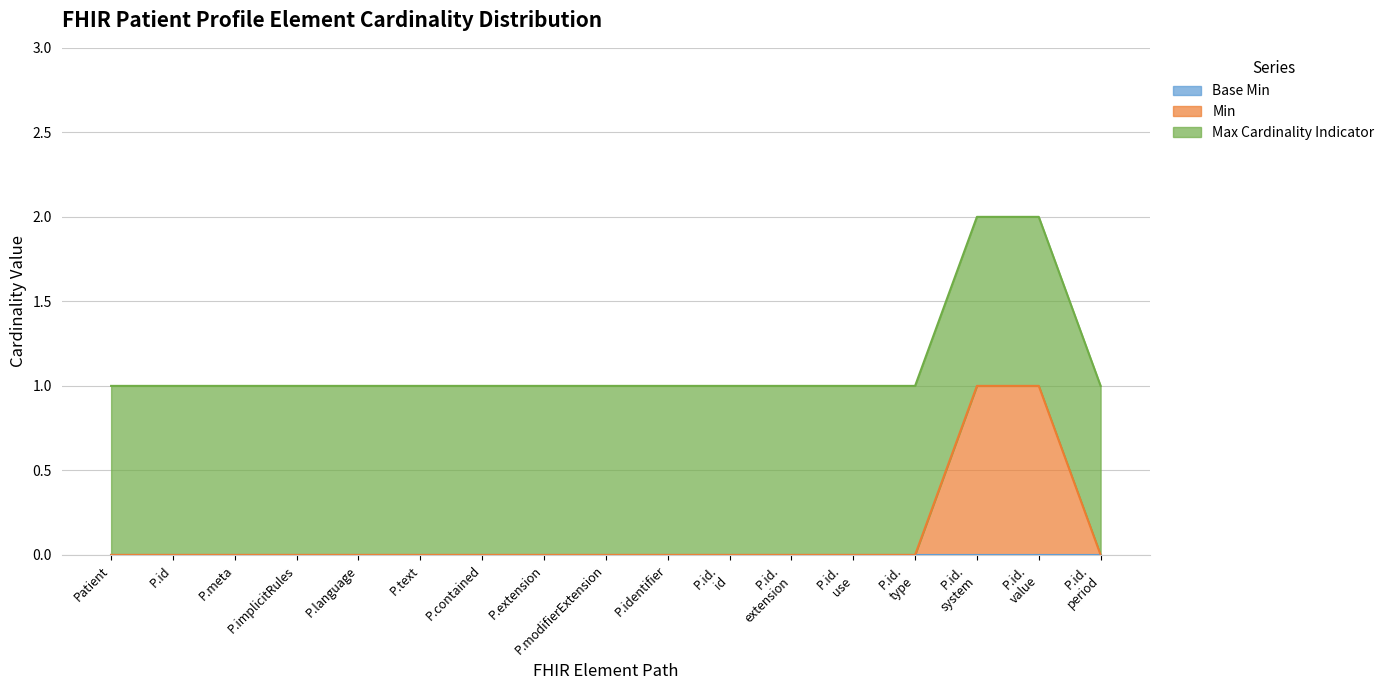

True or false: the data shows 1 at P.id. period.

False